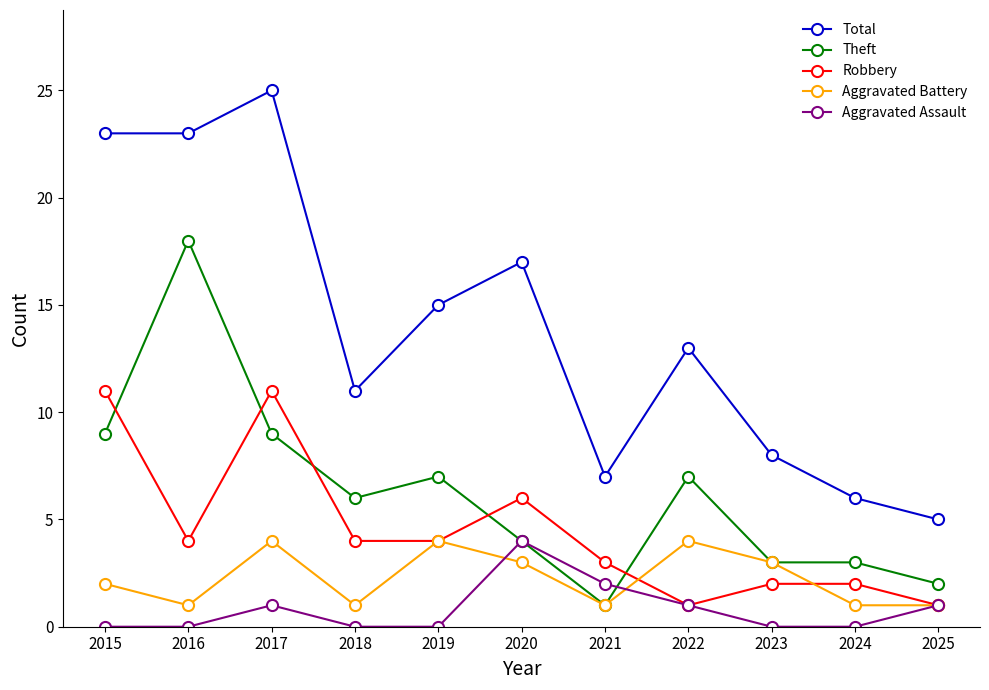

At which category does Theft reach its first local peak?

2016